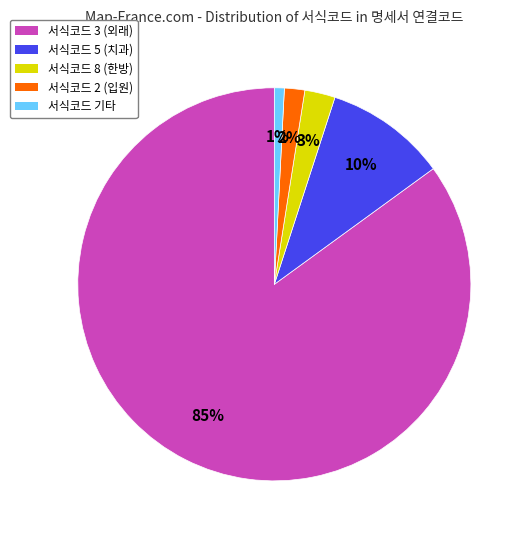

How many slices are in this pie chart?

5